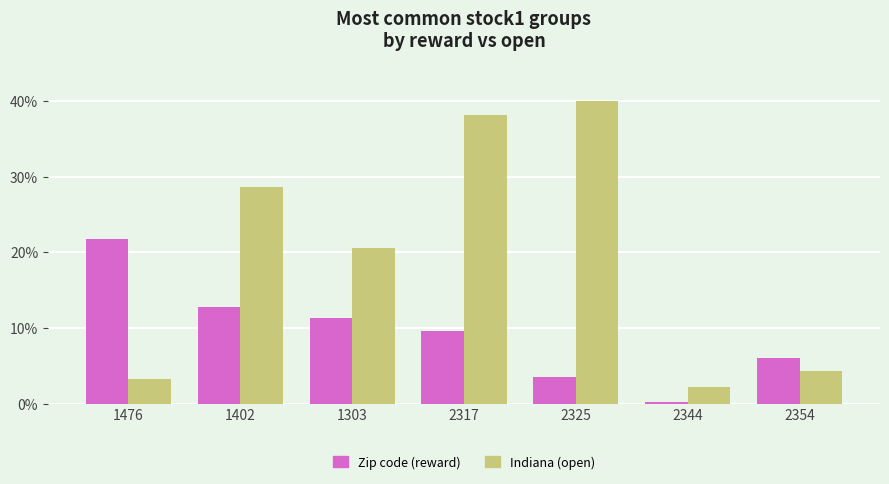

Where does the Indiana (open) series first go above 20?

1402